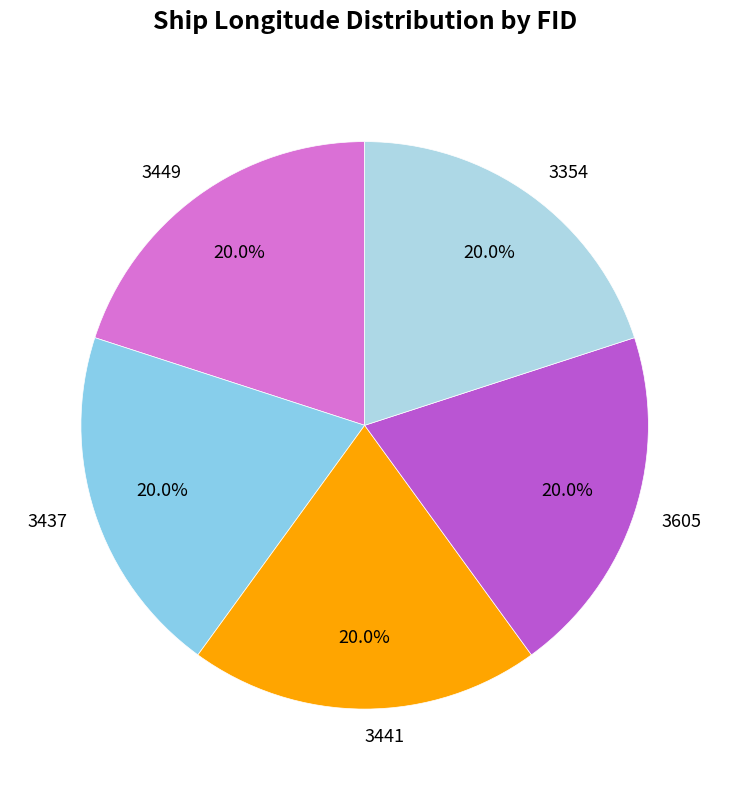

What percentage is the 3605 slice, to the nearest percent?

20%